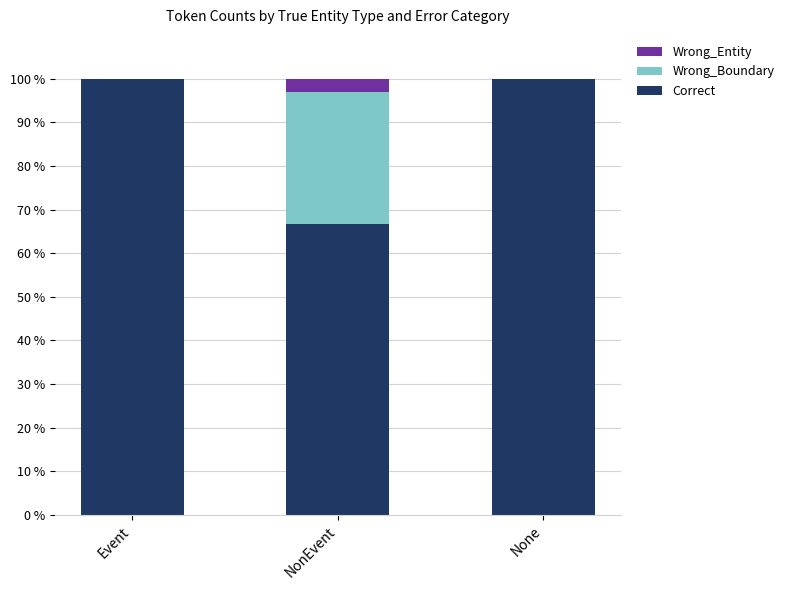

Reading left to right, transcribe the values for Correct.

Event=100.0	NonEvent=66.7	None=100.0